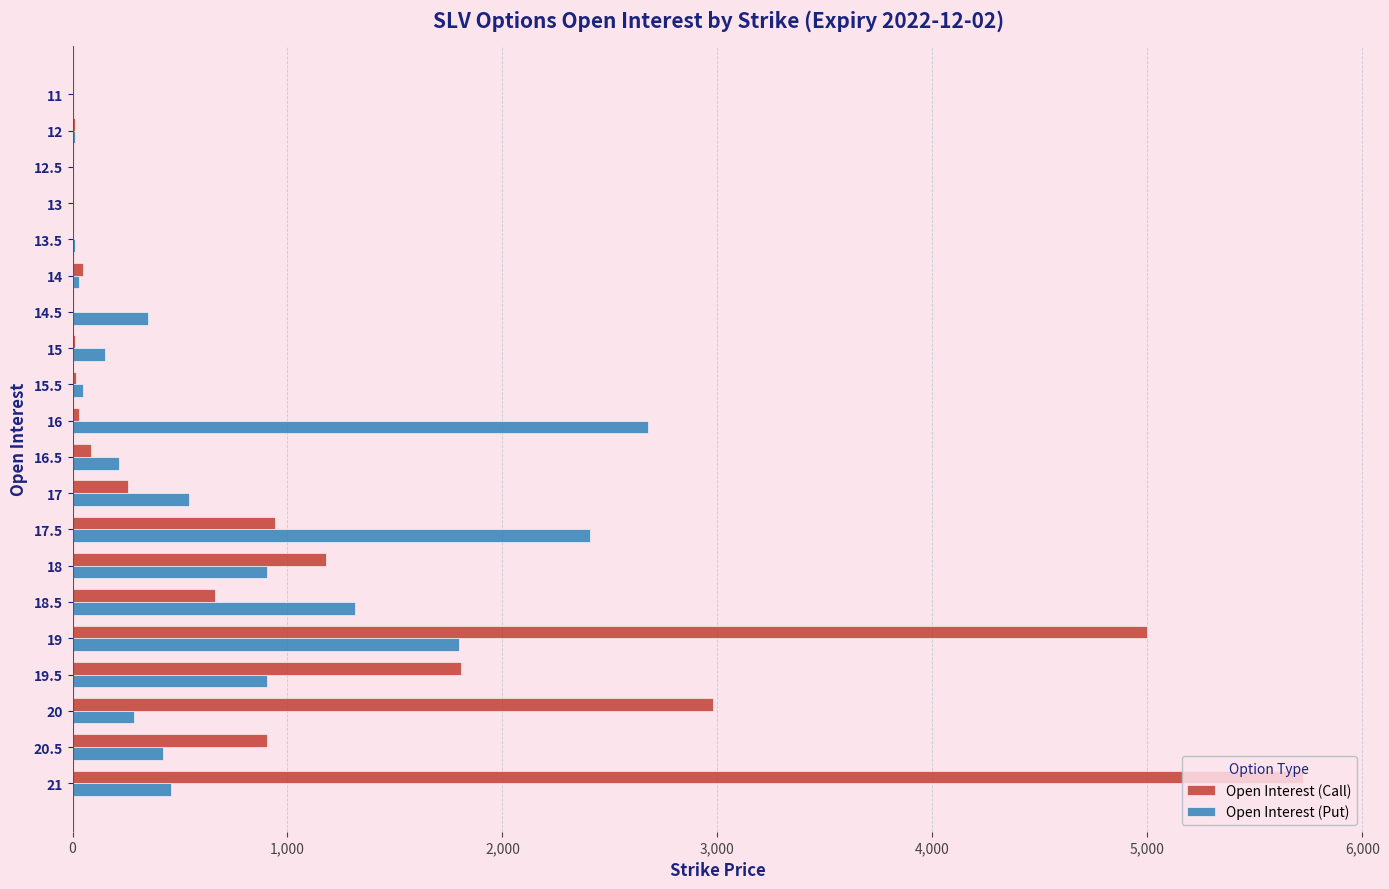

What is the sum of all Open Interest (Call) values?

19654